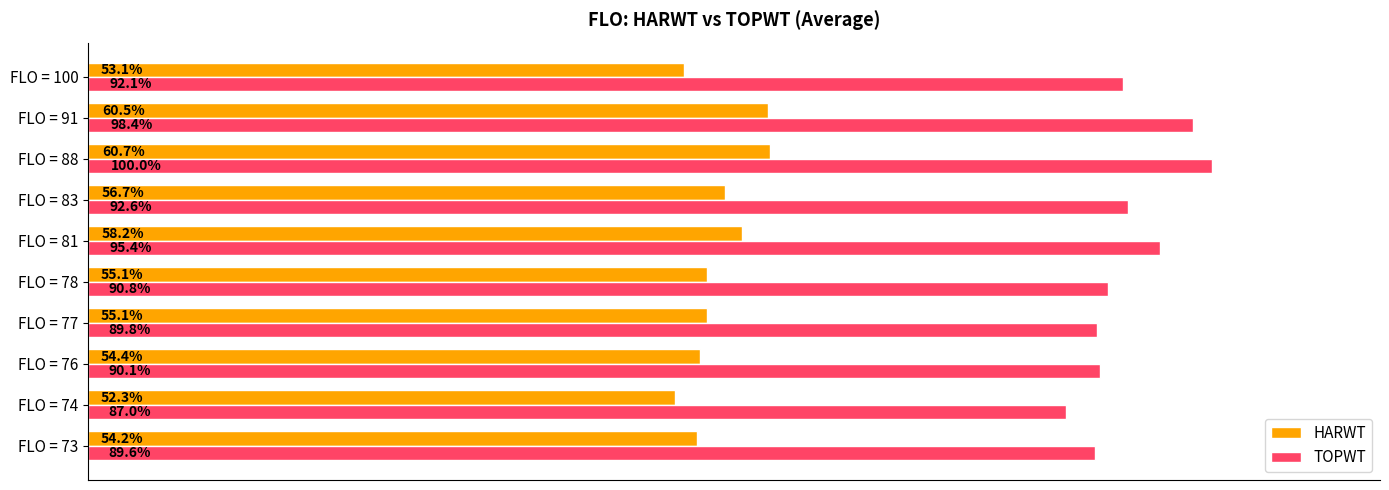

List the series in order of their peak value, highest first.

TOPWT, HARWT